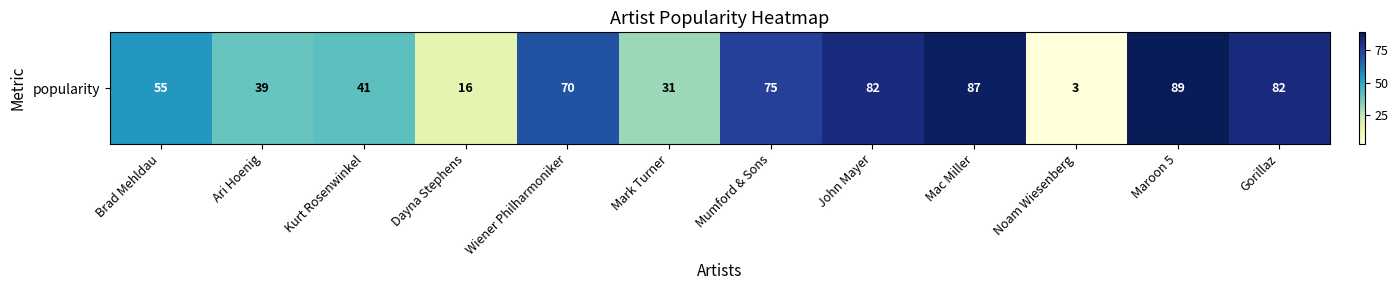

Reading left to right, extract all data points from this chart.

Brad Mehldau=55	Ari Hoenig=39	Kurt Rosenwinkel=41	Dayna Stephens=16	Wiener Philharmoniker=70	Mark Turner=31	Mumford & Sons=75	John Mayer=82	Mac Miller=87	Noam Wiesenberg=3	Maroon 5=89	Gorillaz=82